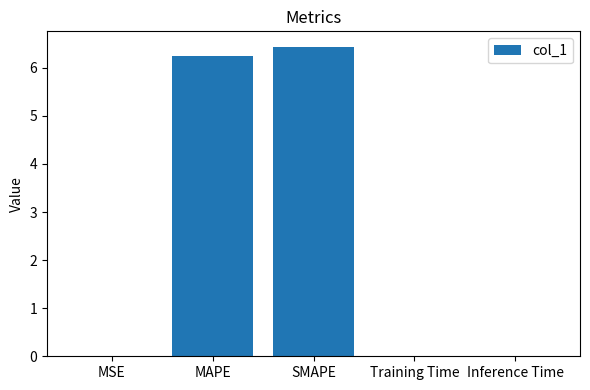

The chart shows a value of 6.2 at MAPE. True or false?

True